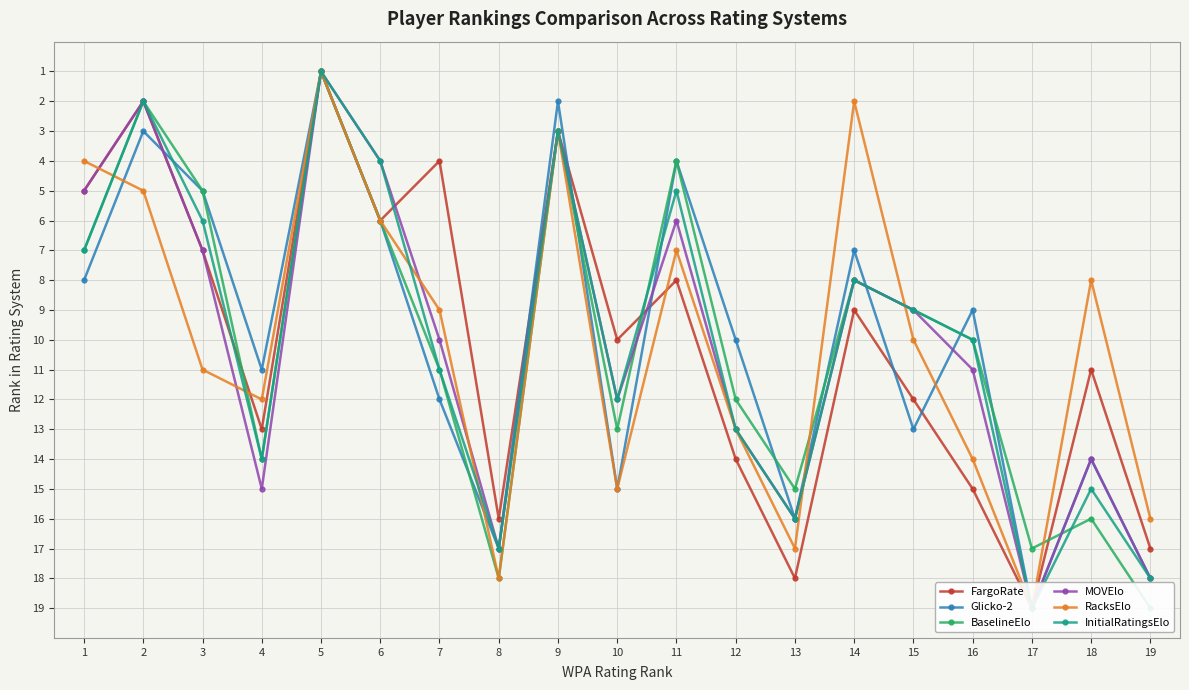

List the series in order of their peak value, highest first.

FargoRate, Glicko-2, BaselineElo, MOVElo, RacksElo, InitialRatingsElo